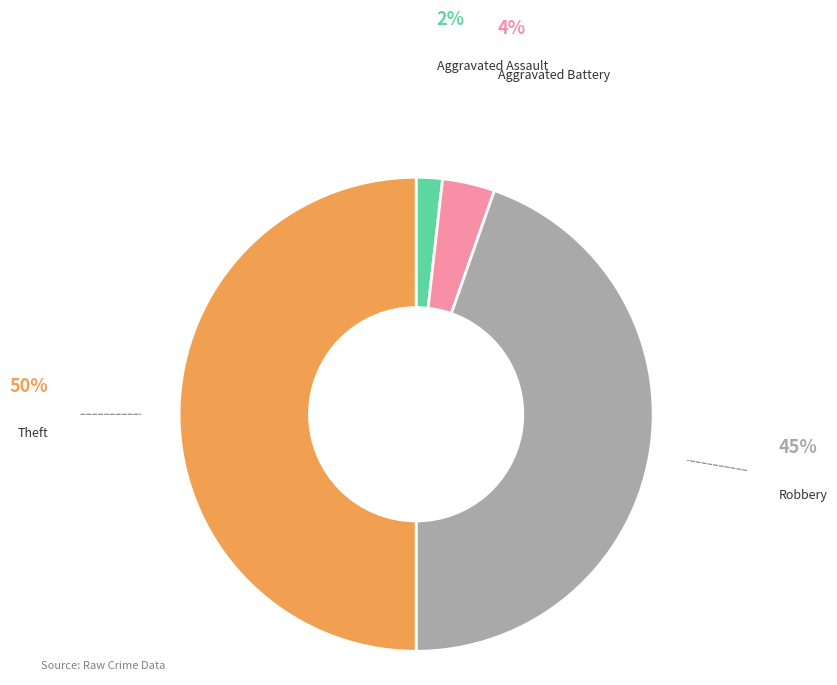

Is the sum of Aggravated Battery and Theft greater than half?

Yes